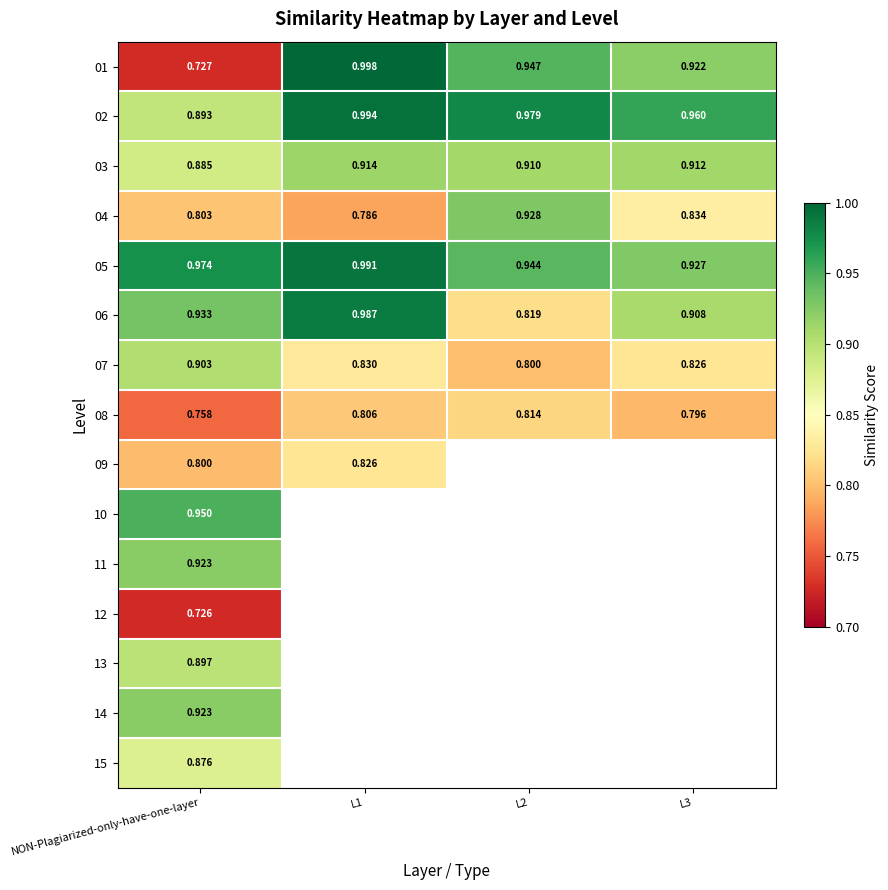

Between NON-Plagiarized-only-have-one-layer and L1, which is larger?

L1